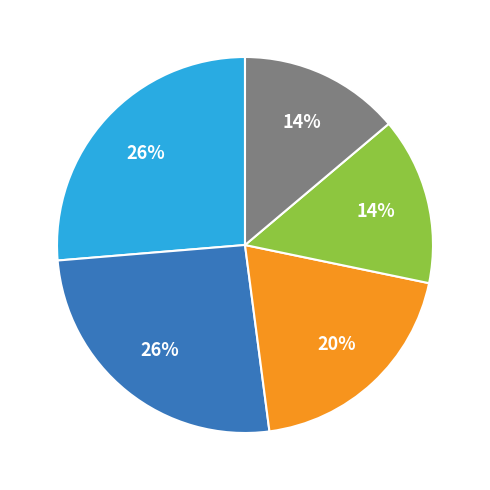

Is there any slice that represents more than half of the pie?

No